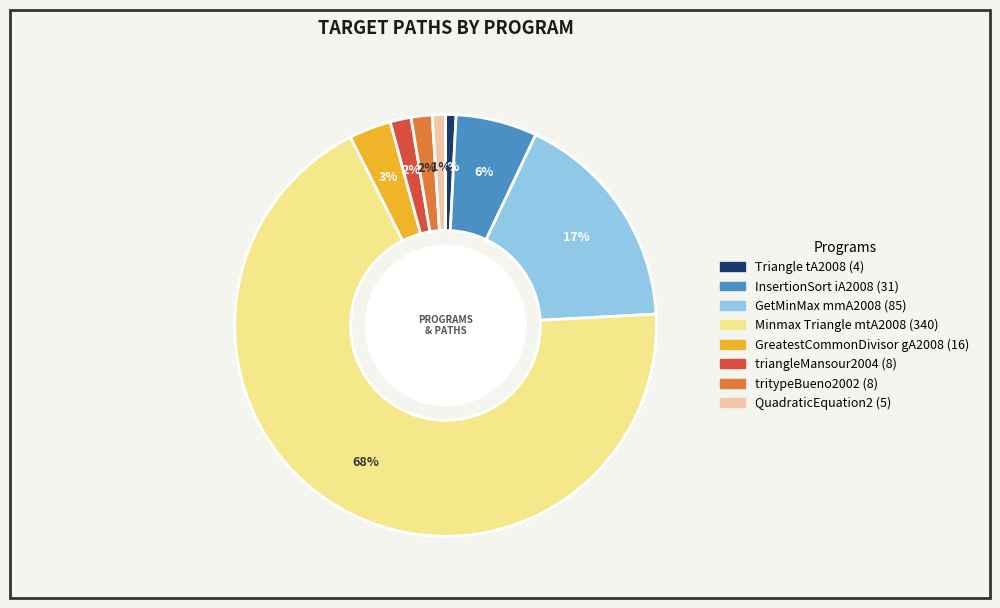

Count the number of slices in the pie.

8